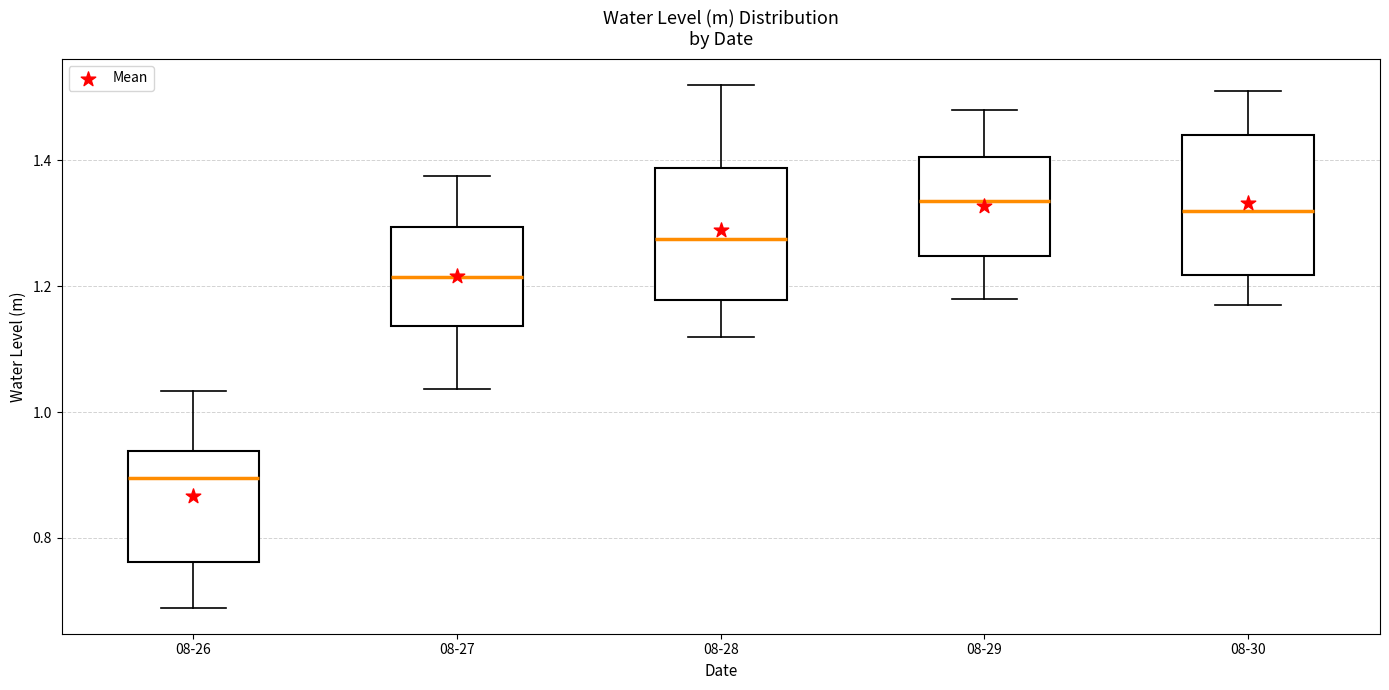

Reading left to right, read every box against the y-axis: the position of its median line, the range the box covers, and the ends of its whiskers. The values are not printed on the chart, so give them approximately, as read against the axis.

08-26: median 0.90, box 0.76 to 0.94, whiskers 0.68 to 1.04
08-27: median 1.22, box 1.14 to 1.30, whiskers 1.04 to 1.38
08-28: median 1.28, box 1.18 to 1.38, whiskers 1.12 to 1.52
08-29: median 1.34, box 1.24 to 1.40, whiskers 1.18 to 1.48
08-30: median 1.32, box 1.22 to 1.44, whiskers 1.18 to 1.52